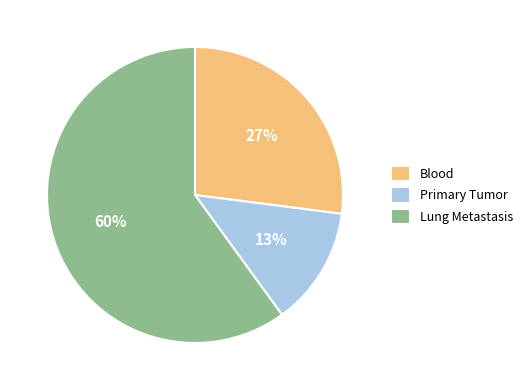

Count the number of slices in the pie.

3